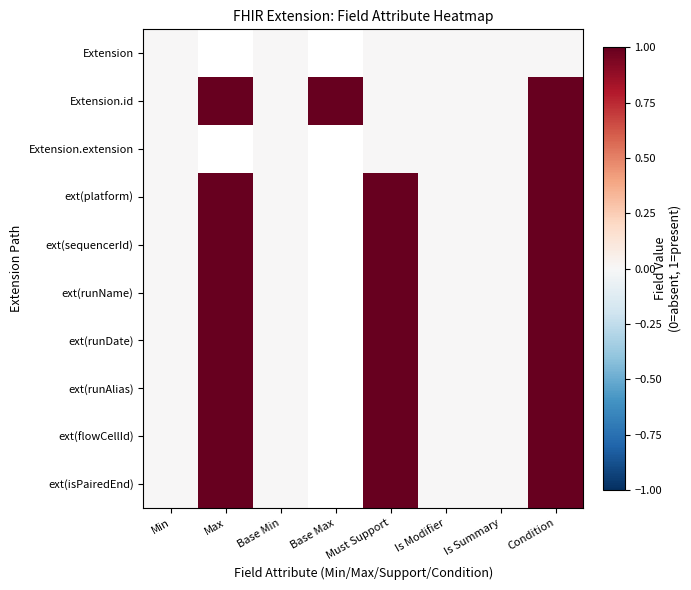

Which category has the highest value across all series?

Max